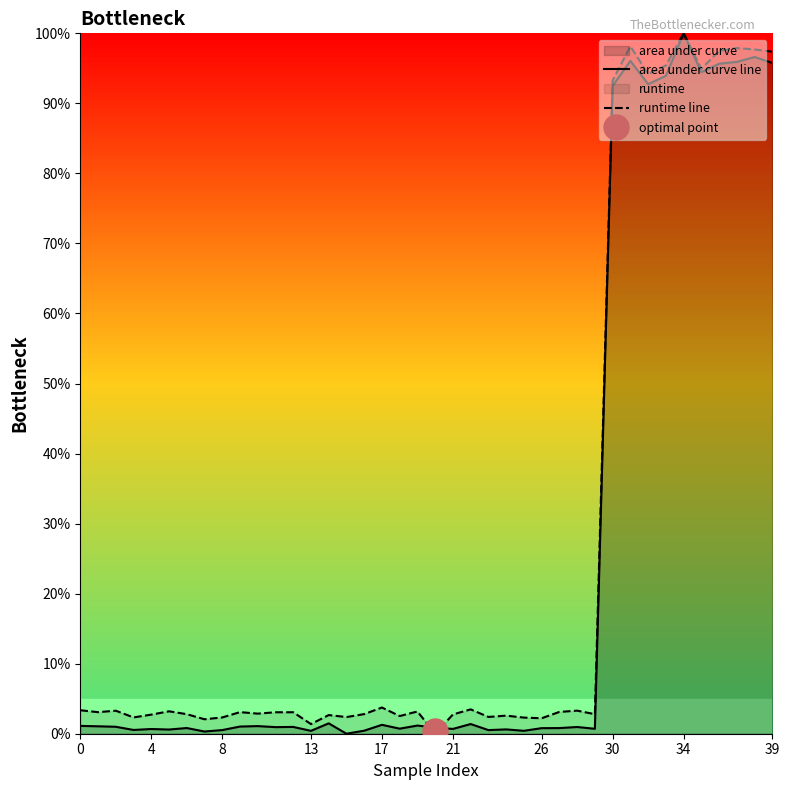

Does the chart have visible grid lines?

No